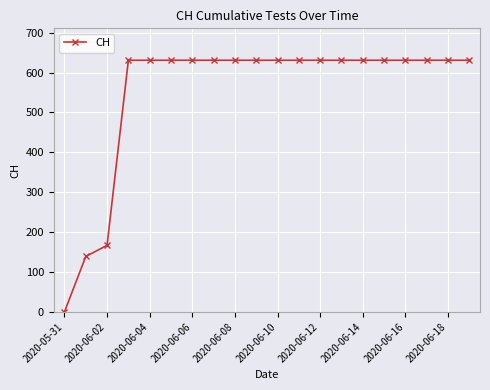

What is the value of the 12th point from the left?

631